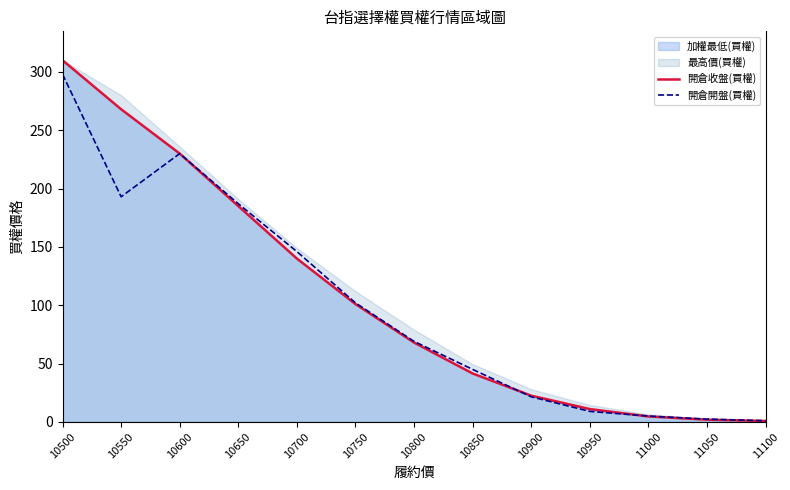

The 開倉收盤(買權) series shows 310.0 at 10500. True or false?

True